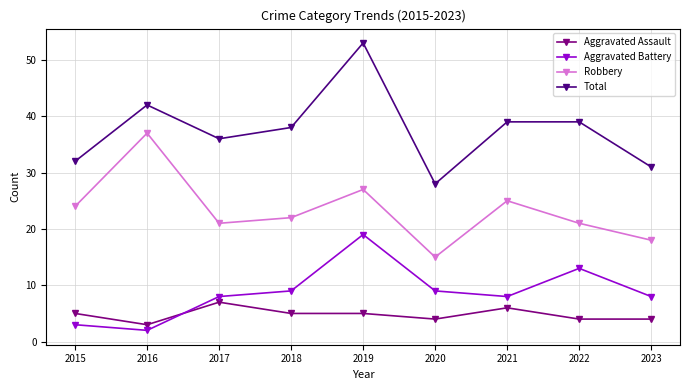

Count the number of categories in the chart.

9